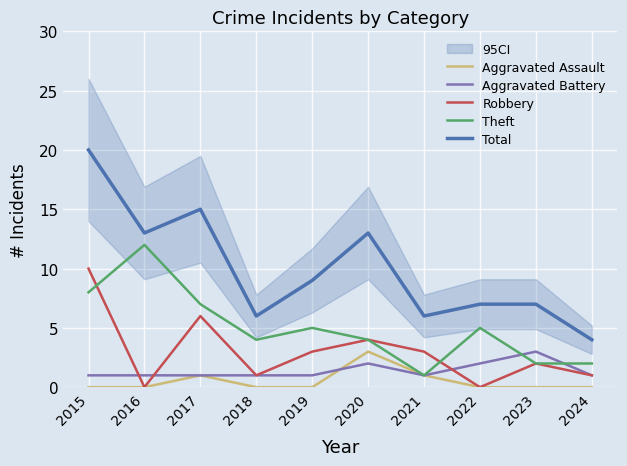

Reading right to left, transcribe all the data shown in this chart.

Aggravated Assault: 0	0	0	1	3	0	0	1	0	0
Aggravated Battery: 1	3	2	1	2	1	1	1	1	1
Robbery: 1	2	0	3	4	3	1	6	0	10
Theft: 2	2	5	1	4	5	4	7	12	8
Total: 4	7	7	6	13	9	6	15	13	20